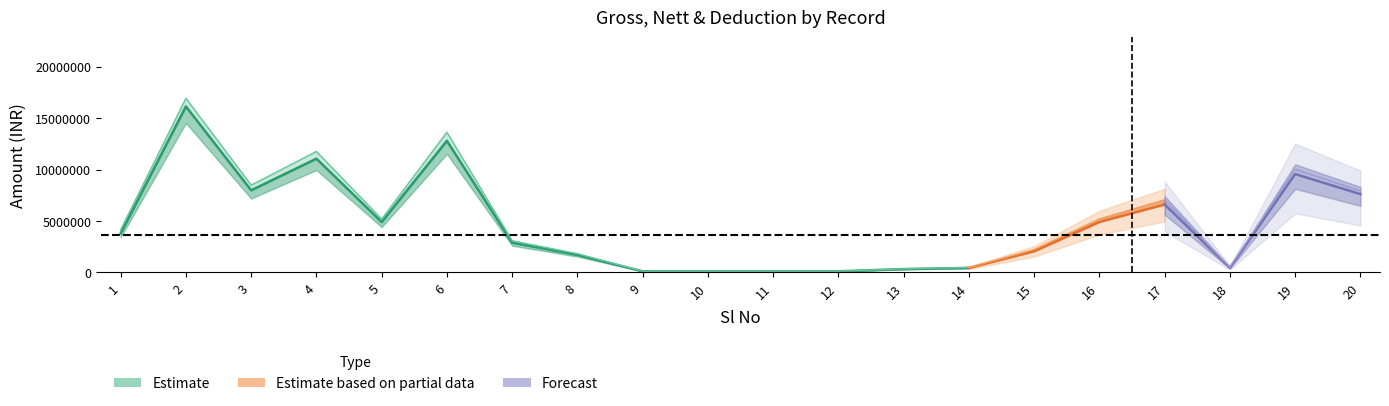

How many lines are shown in the chart?

3